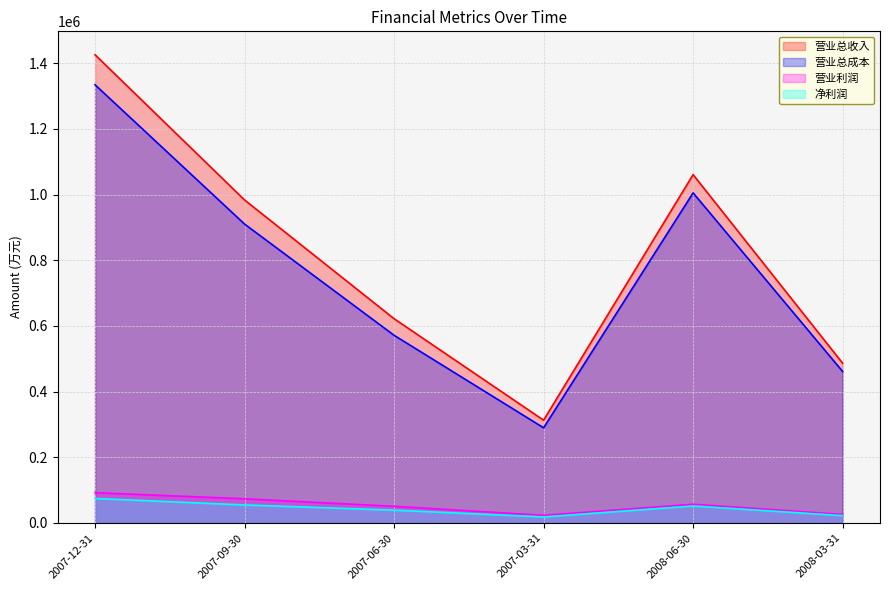

How many series are shown in this chart?

4